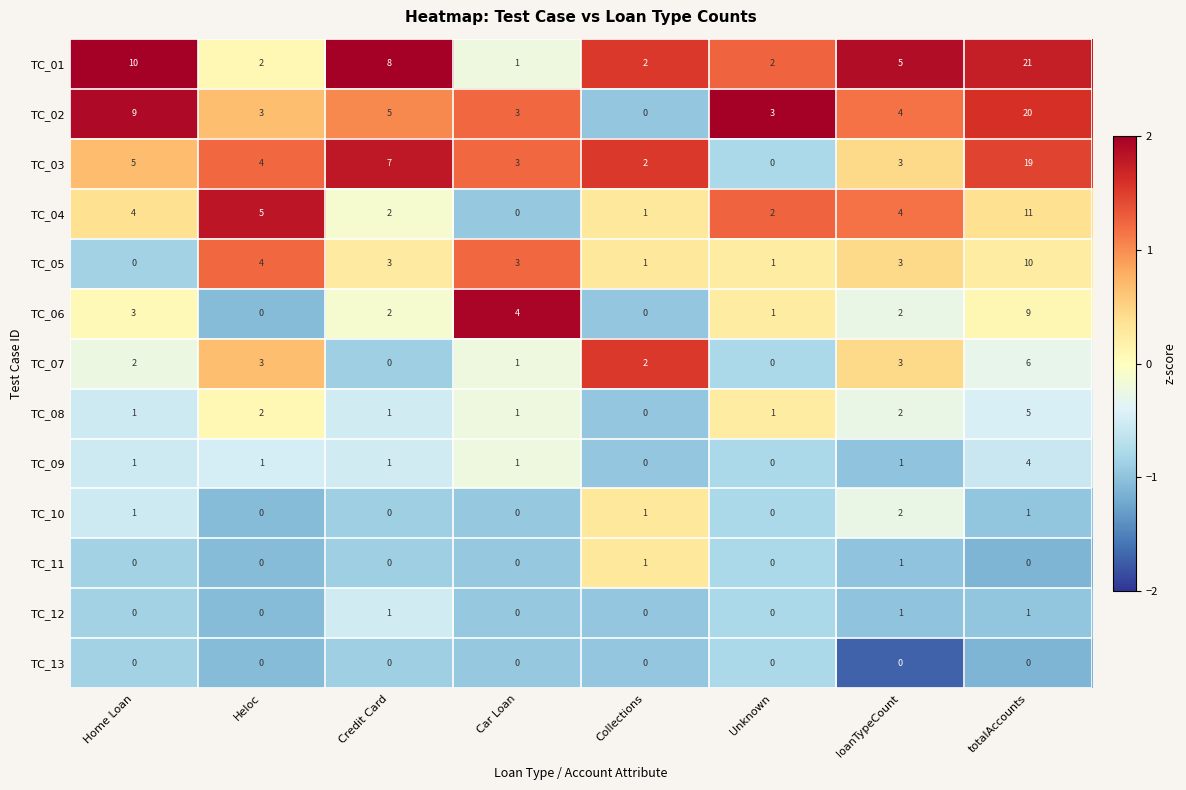

How many data points in TC_08 are less than 1?

1